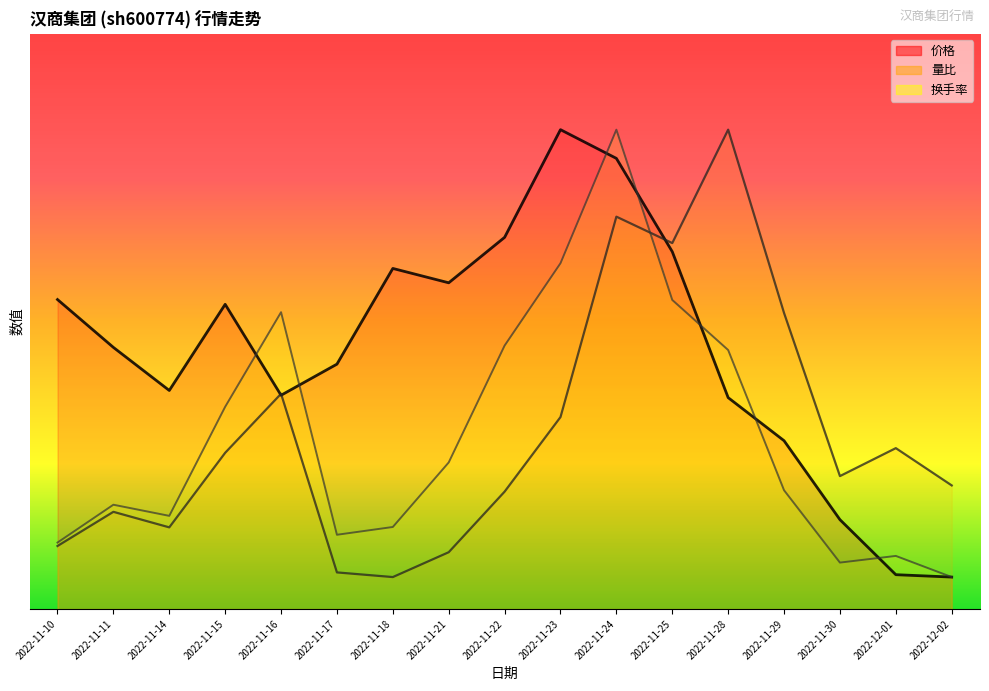

Where is 量比 nearest to the value 7?

2022-11-16